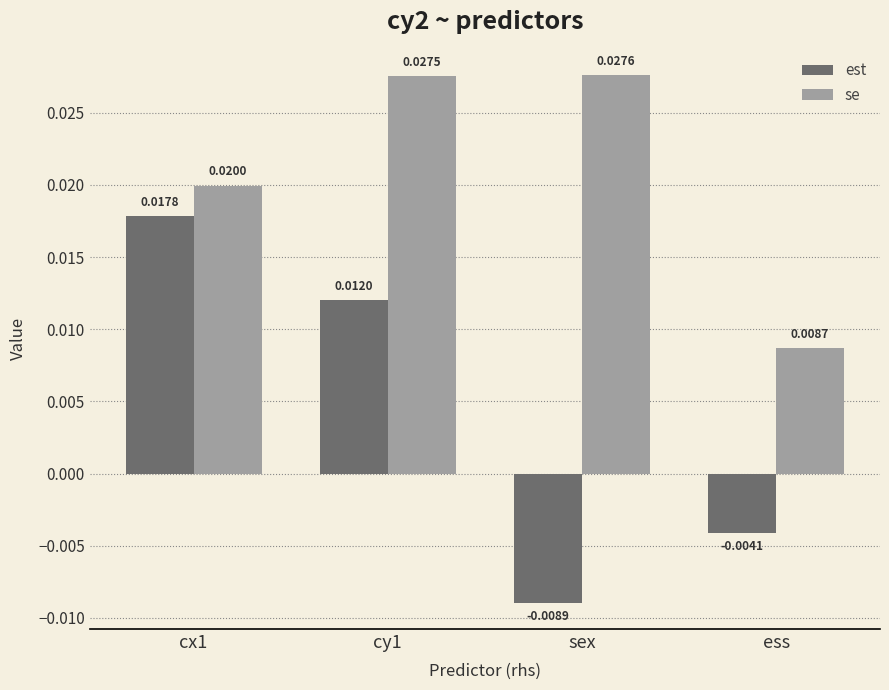

Where is est nearest to the value 0?

ess